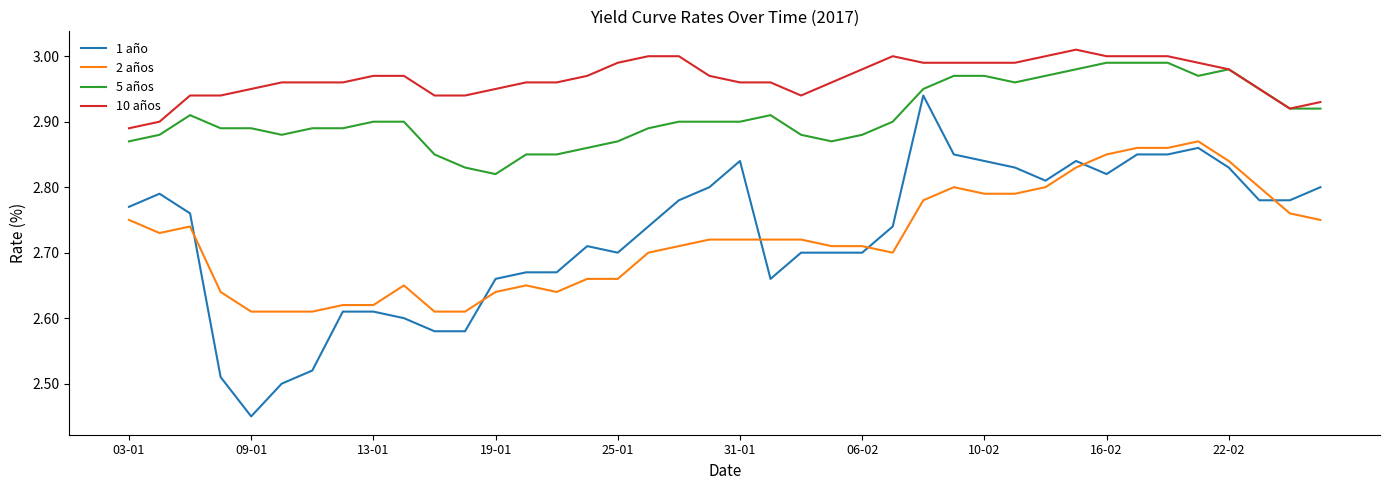

Which series has the largest total across all categories?

10 años